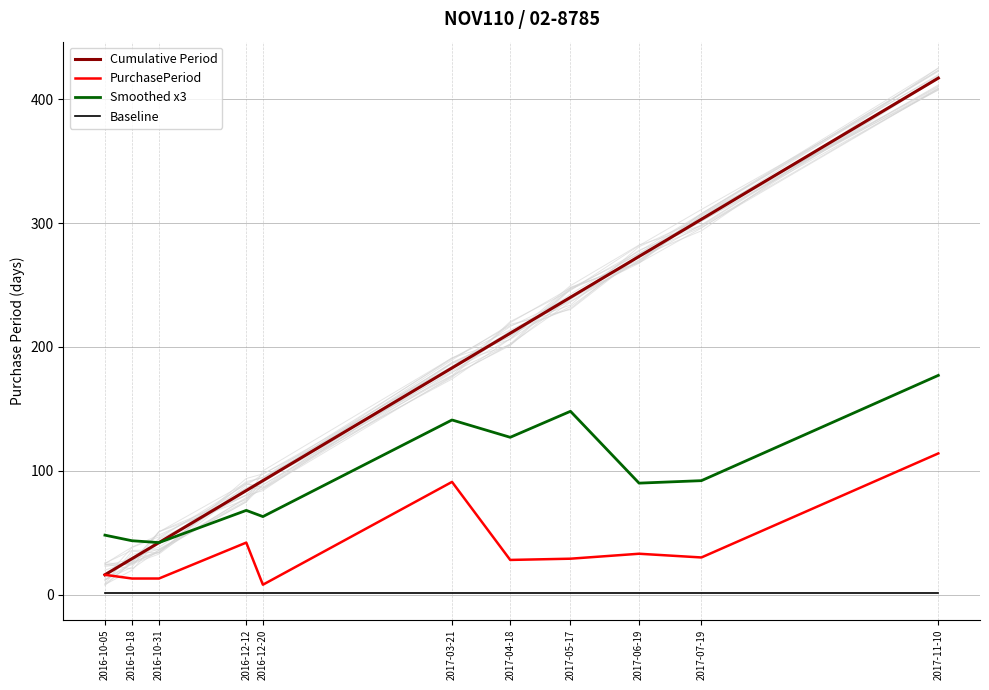

How many lines are shown in the chart?

4